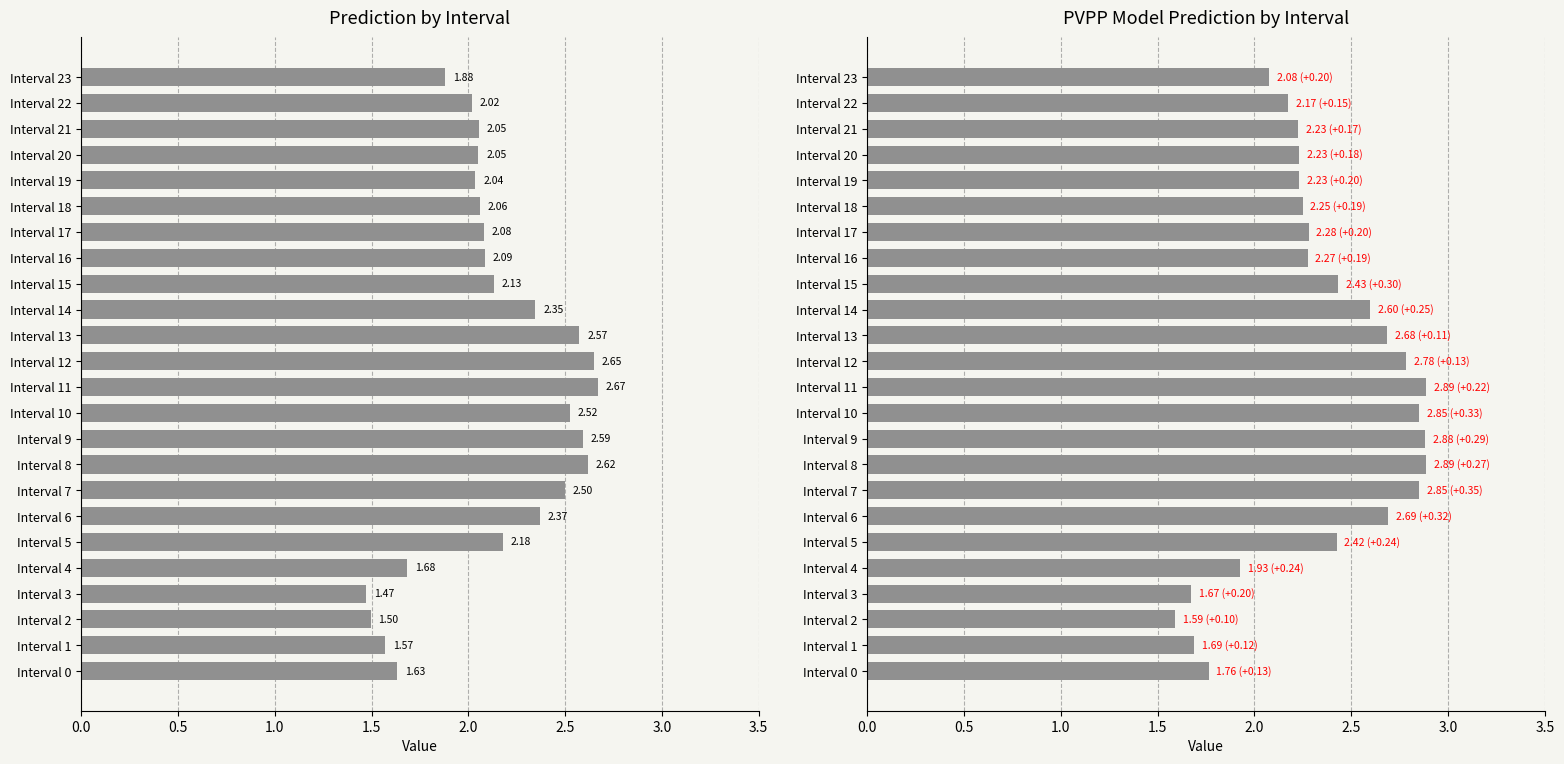

What is the value of the PVPP_Model_Prediction bar at the 17th from the left?

2.3